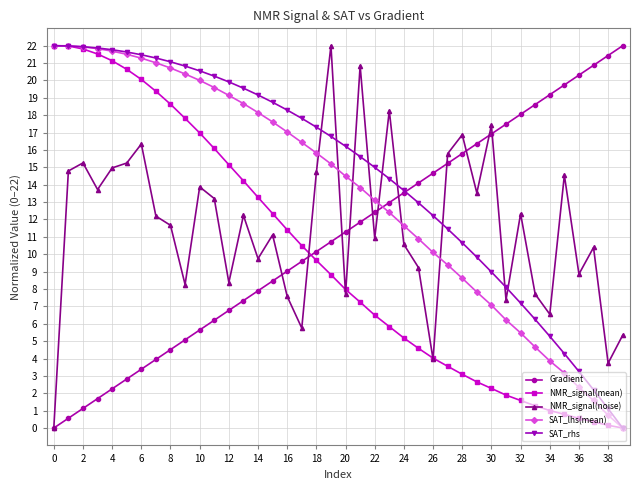

Which series has the largest total across all categories?

SAT_rhs